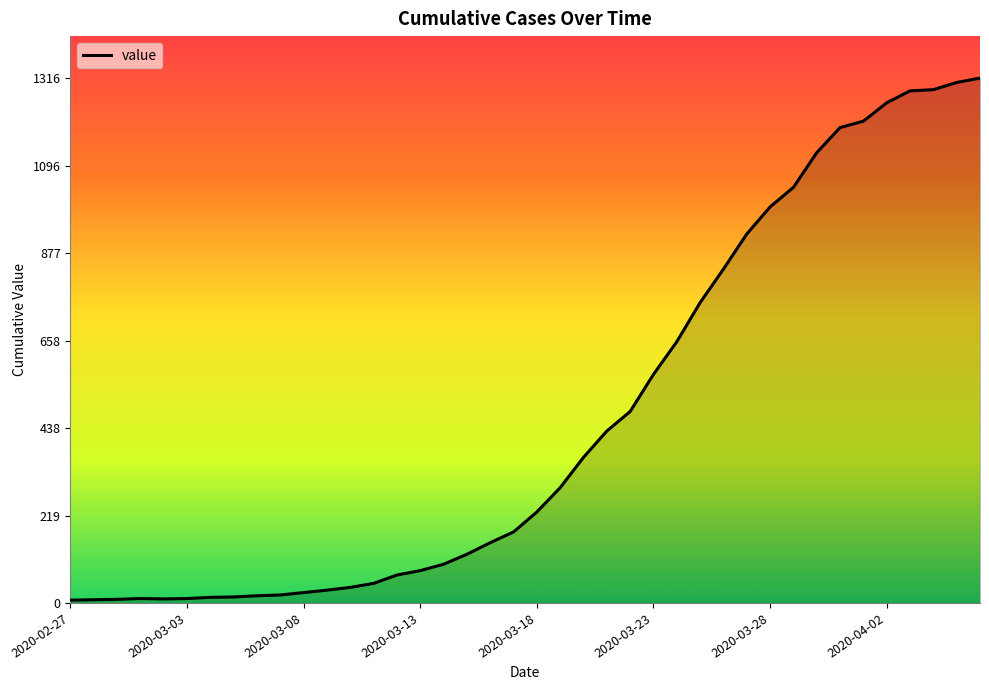

What is the greatest value displayed?

1316